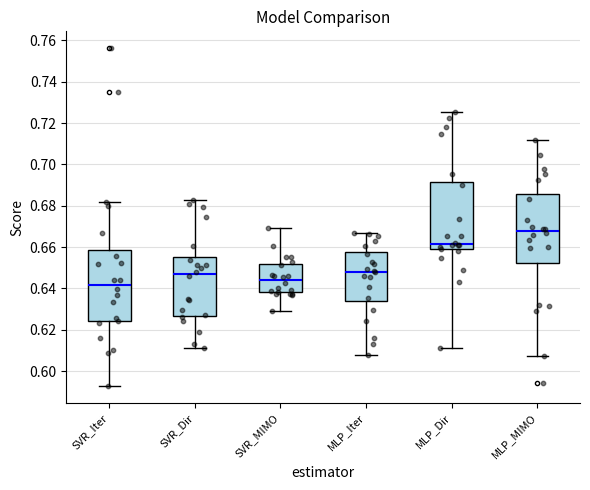

Where does the lower whisker of the box for MLP_Dir end on the y-axis? The values are not printed on the chart, so give them approximately, as read against the axis.

0.612